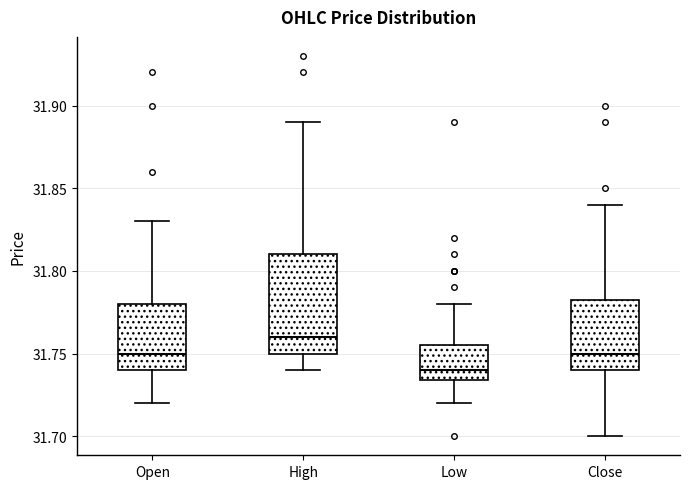

Where does the lower whisker of the box for Open end on the y-axis? The values are not printed on the chart, so give them approximately, as read against the axis.

31.720